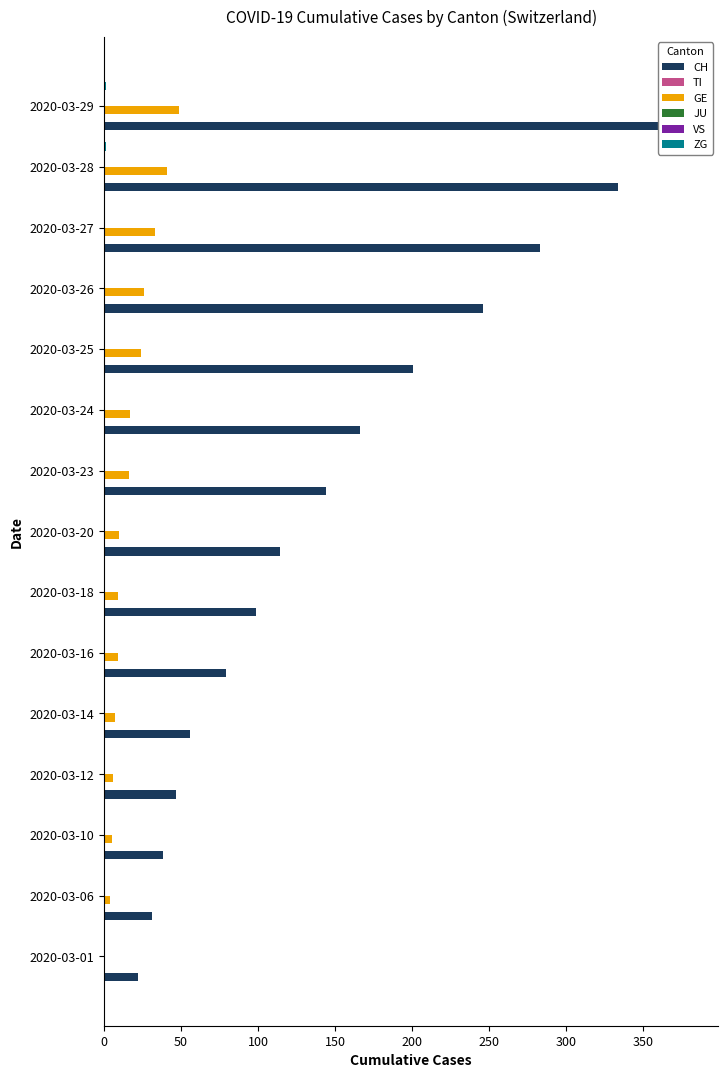

Which series has the largest range (max minus min)?

CH